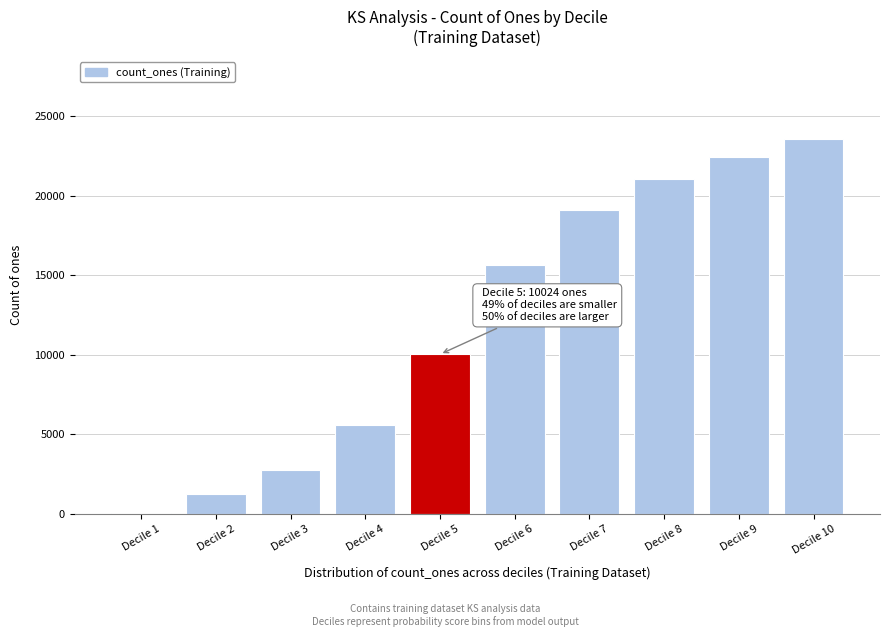

Reading left to right, list all the values displayed in this chart.

Decile 1=20	Decile 2=1249	Decile 3=2740	Decile 4=5610	Decile 5=10024	Decile 6=15650	Decile 7=19081	Decile 8=21024	Decile 9=22453	Decile 10=23544